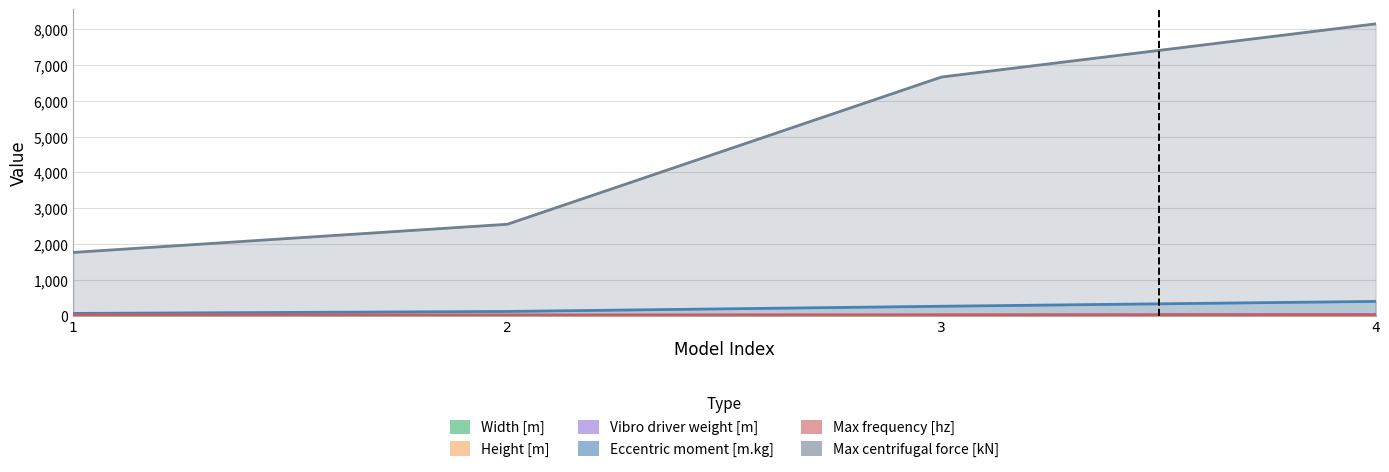

Reading left to right, list all the values displayed in this chart.

Width [m]: 1=0.9	2=1.5	3=2.0	4=2.2
Height [m]: 1=2.6	2=3.0	3=2.3	4=3.2
Vibro driver weight [m]: 1=6.8	2=8.2	3=19.9	4=37.0
Eccentric moment [m.kg]: 1=65.0	2=120.0	3=265.0	4=400.0
Max frequency [hz]: 1=26.0	2=23.0	3=25.0	4=22.5
Max centrifugal force [kN]: 1=1768.0	2=2555.0	3=6666.0	4=8150.0